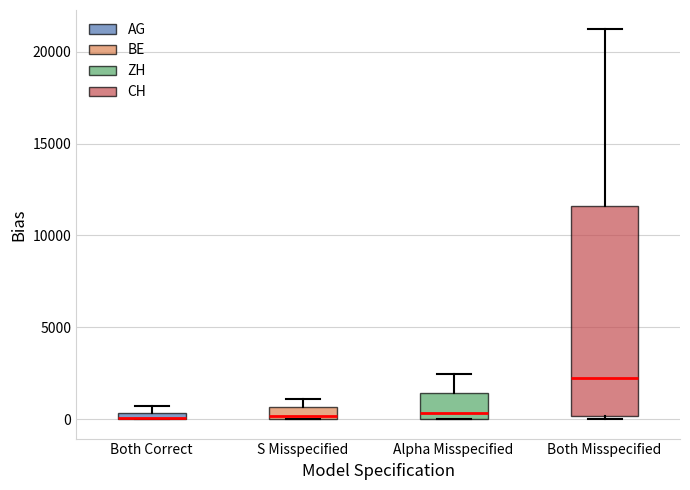

Where is the upper edge of the box for Alpha Misspecified on the y-axis? The values are not printed on the chart, so give them approximately, as read against the axis.

1500